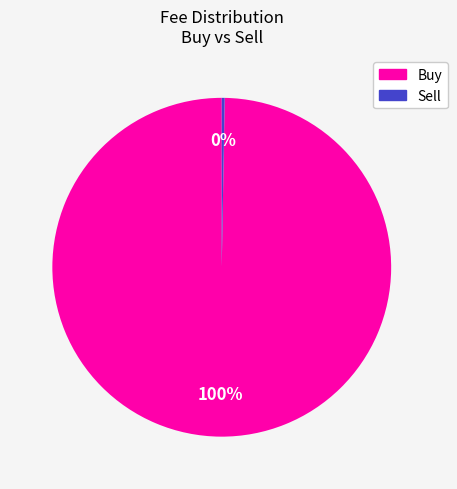

What percentage is the Buy slice, to the nearest percent?

100%